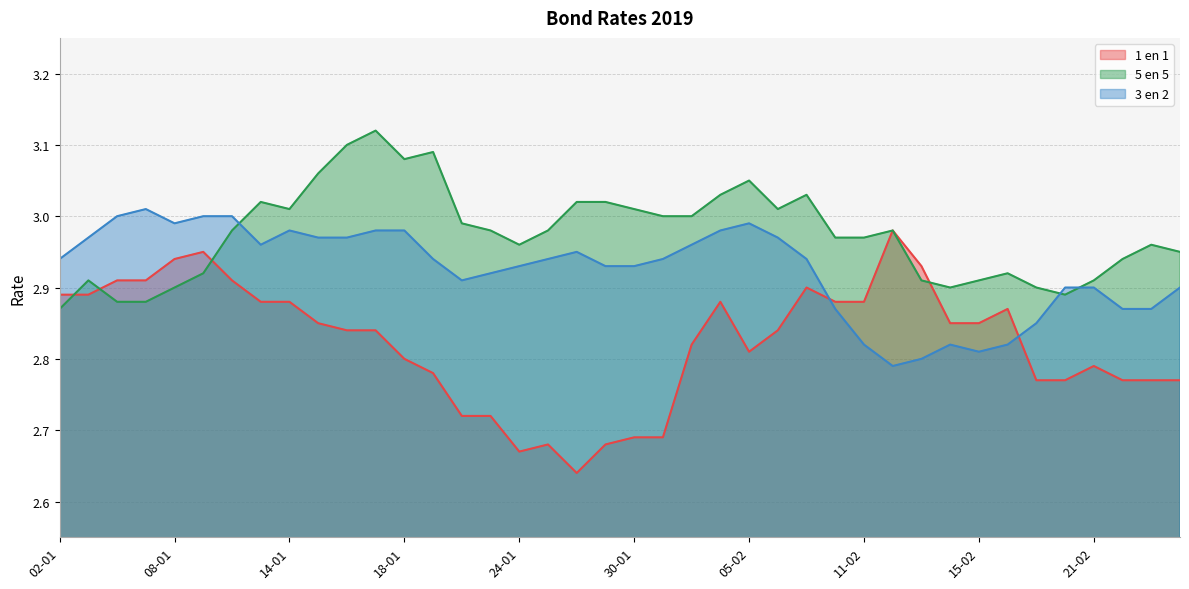

At which category does the chart reach its peak across all series?

17-01